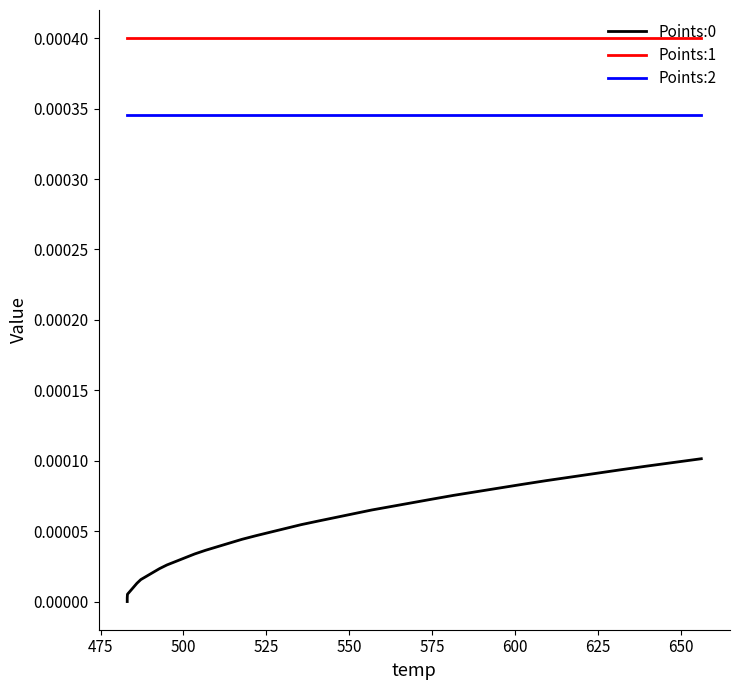

List the series in order of their overall mean, highest first.

Points:1, Points:2, Points:0